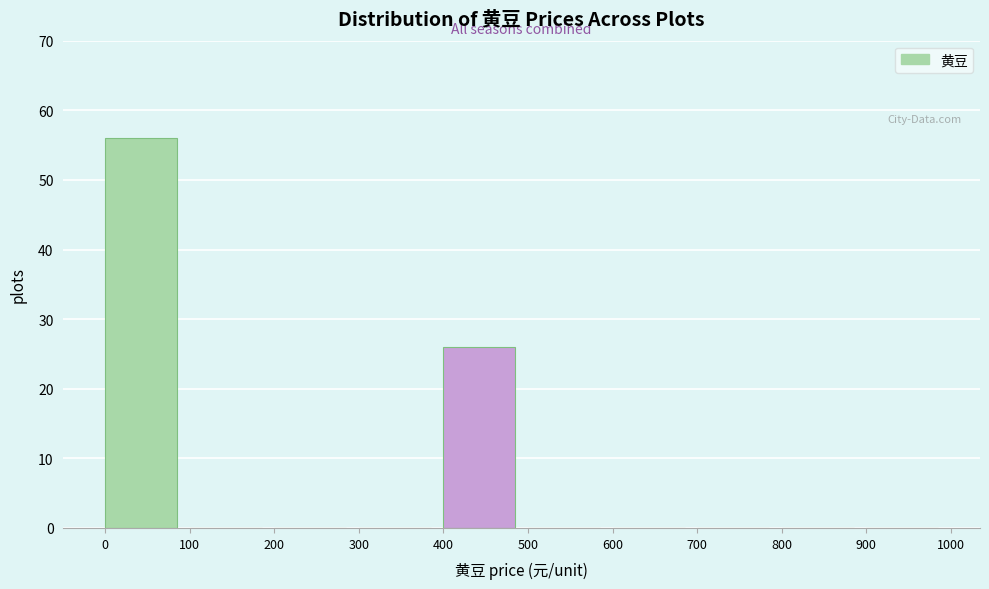

Reading left to right, transcribe this chart: for each bar, give the range it covers on the x-axis and its height. The values are not printed on the chart, so give them approximately, as read against the axis.

0 to 100: 56
100 to 200: 0
200 to 300: 0
300 to 400: 0
400 to 500: 26
500 to 600: 0
600 to 700: 0
700 to 800: 0
800 to 900: 0
900 to 1000: 0